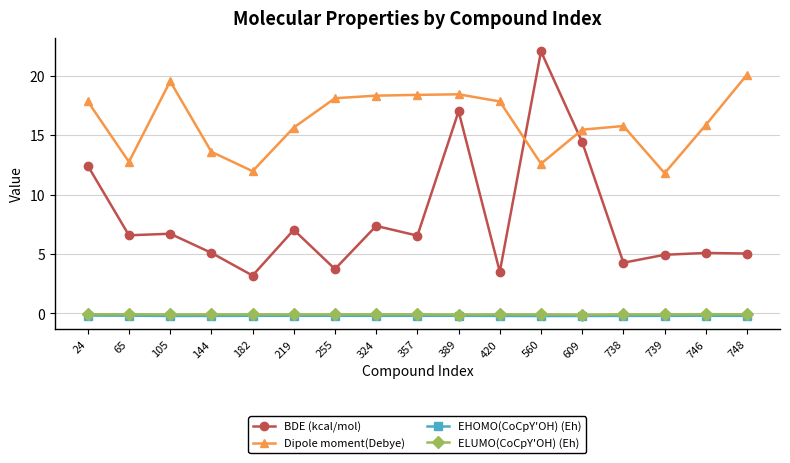

What is the total value across all series at 738?

19.8